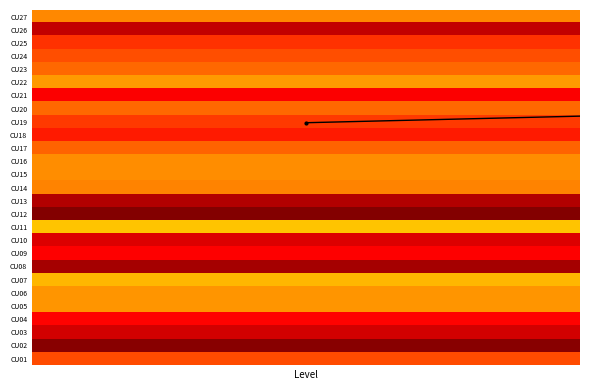

What is the sum of the values at Level and 7?

-0.7